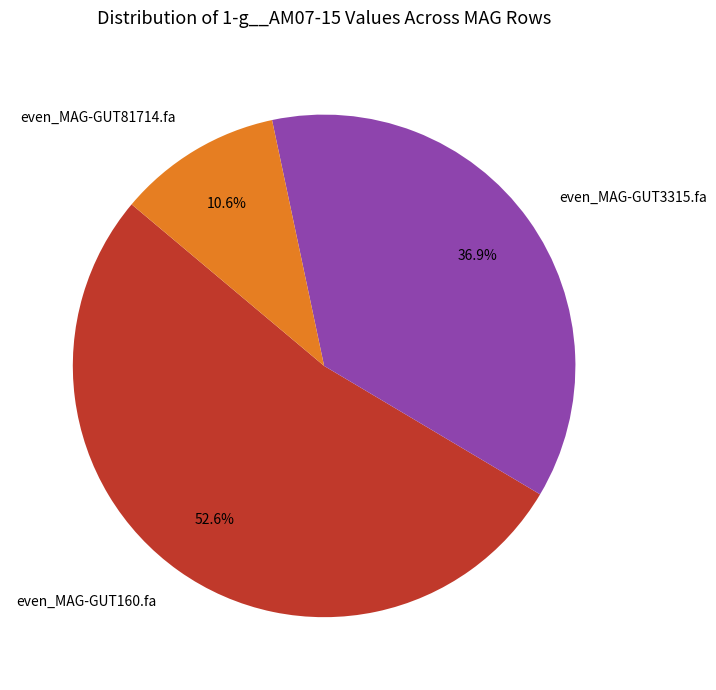

Count the number of slices in the pie.

3